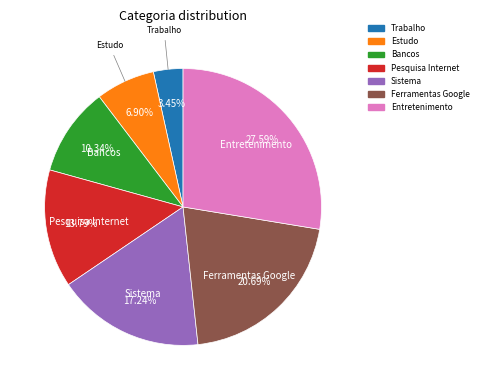

Approximately how many times larger is the value at Entretenimento compared to Trabalho?

8.0